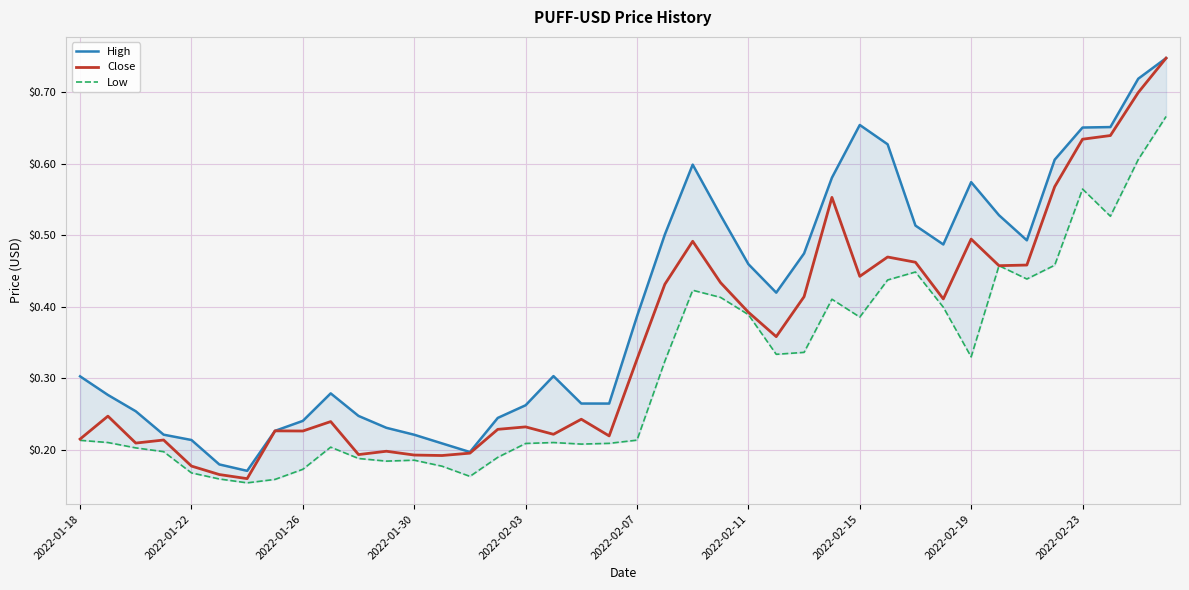

What is the difference between the maximum and minimum values in the Low series?

0.5